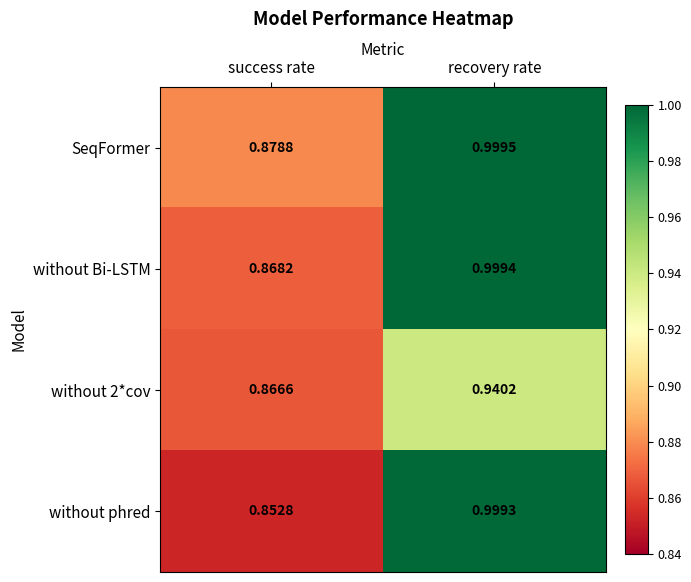

At which label does SeqFormer reach its minimum?

success rate